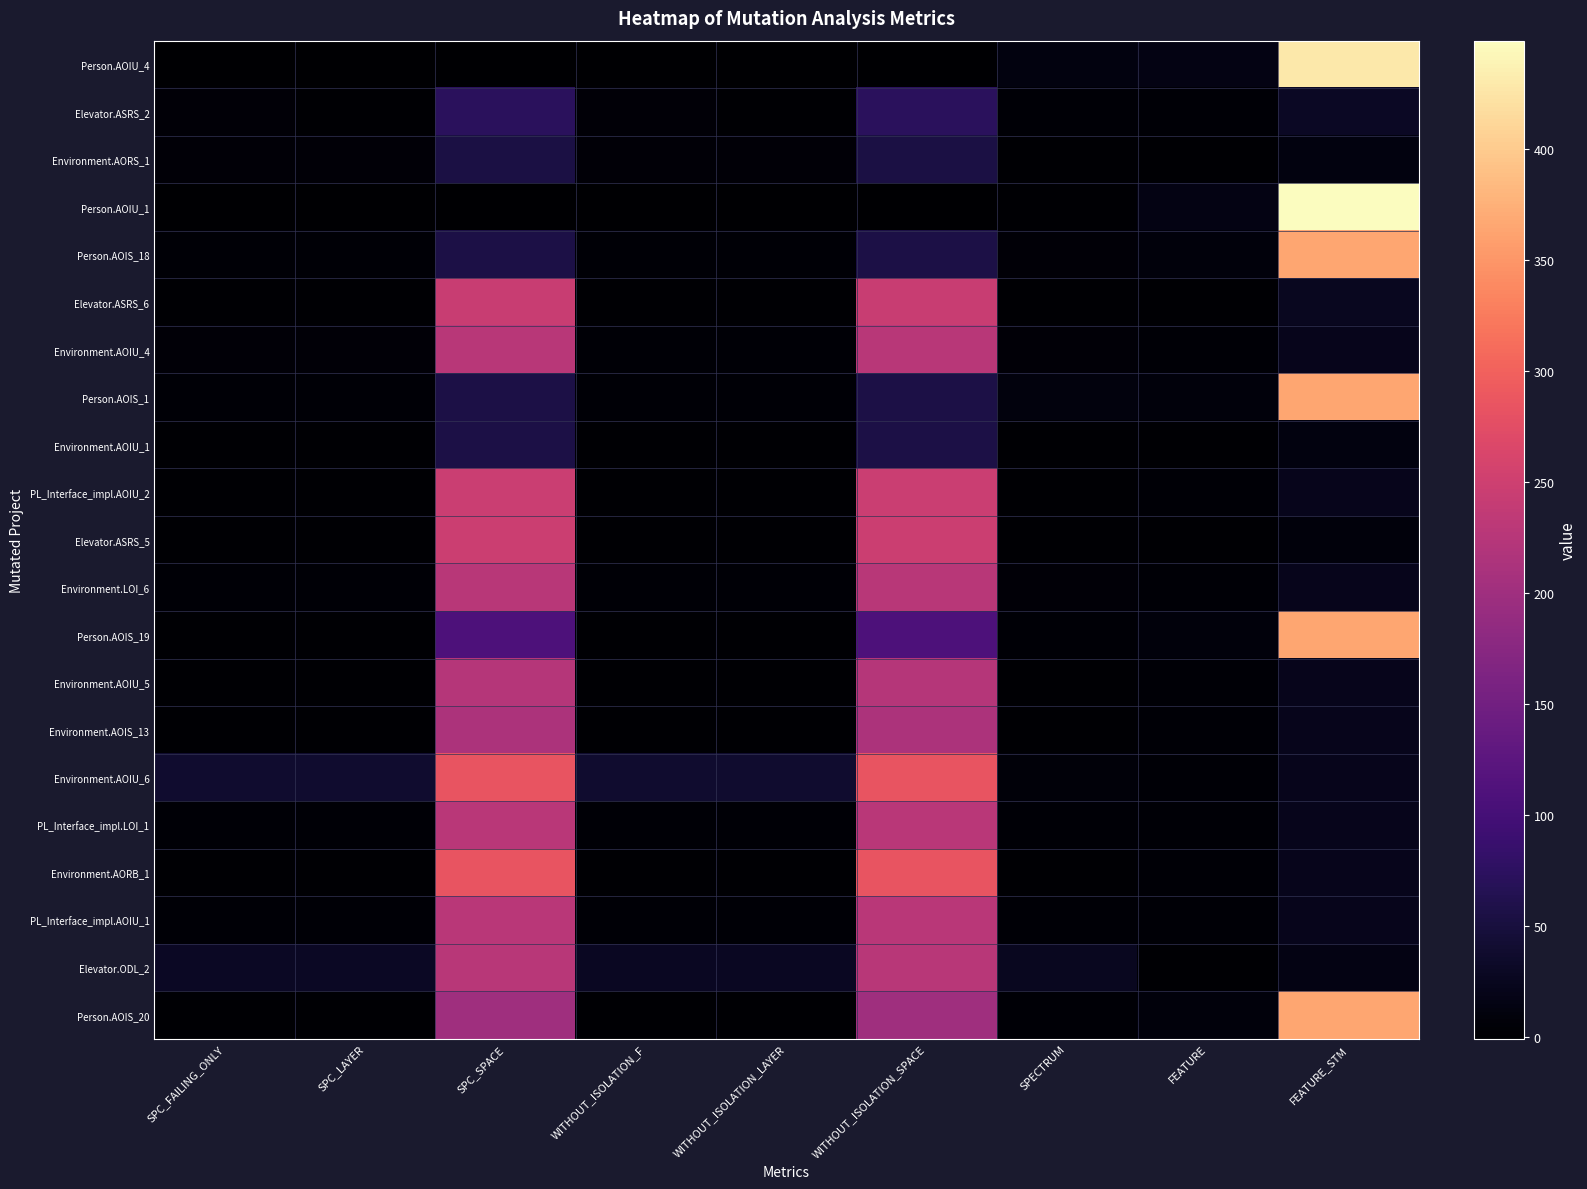

At how many categories does at least one series exceed 49?

3